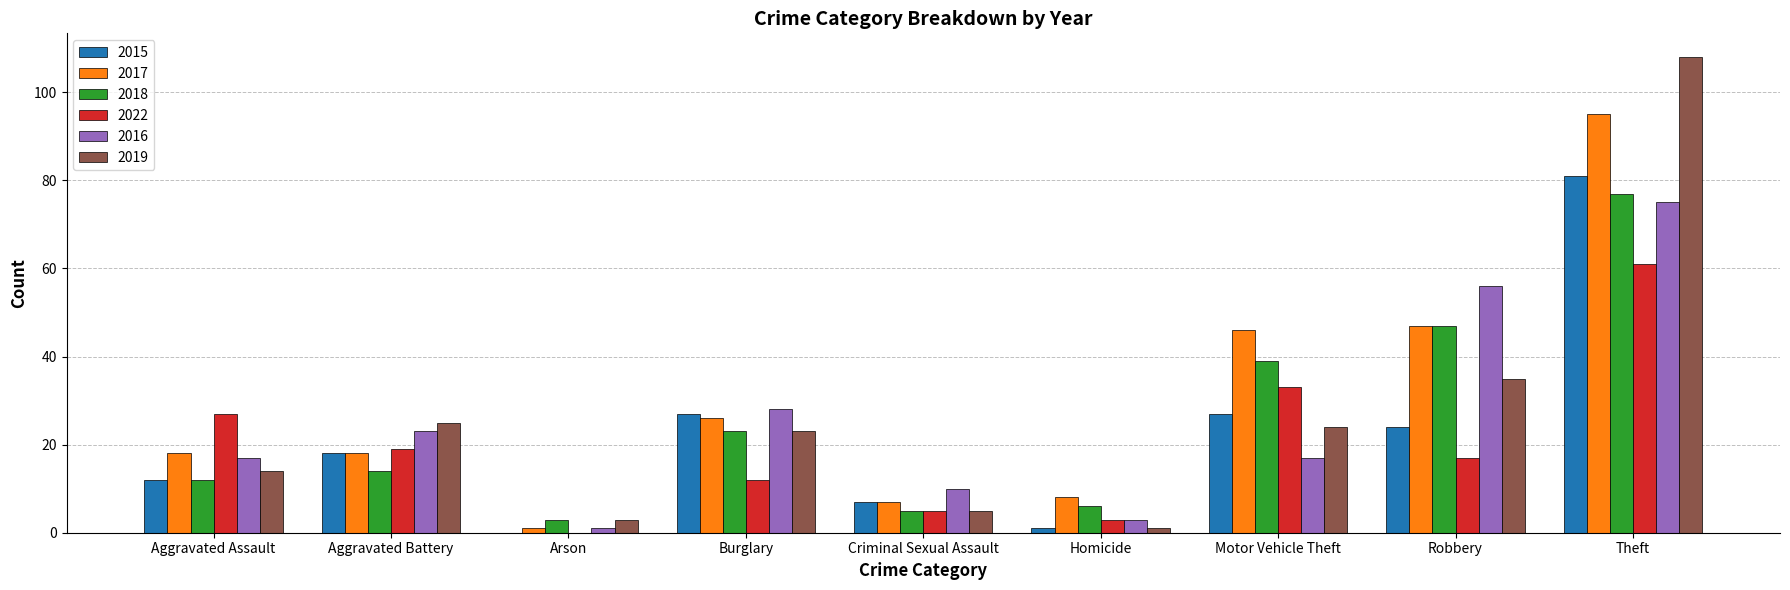

Are the bars horizontal?

No